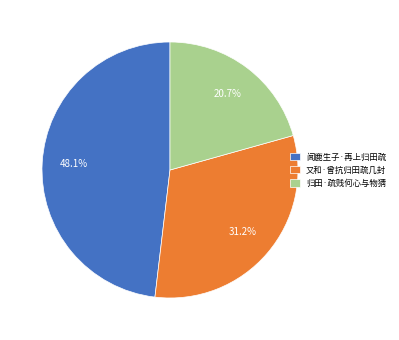

What is the largest slice in the pie chart?

闻鹿生子·再上归田疏